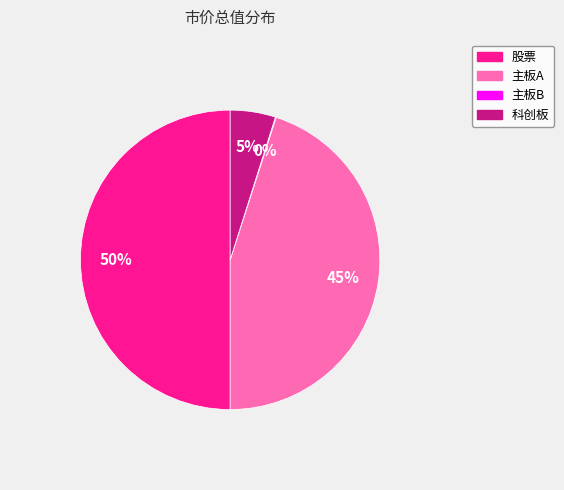

What is the largest slice in the pie chart?

股票